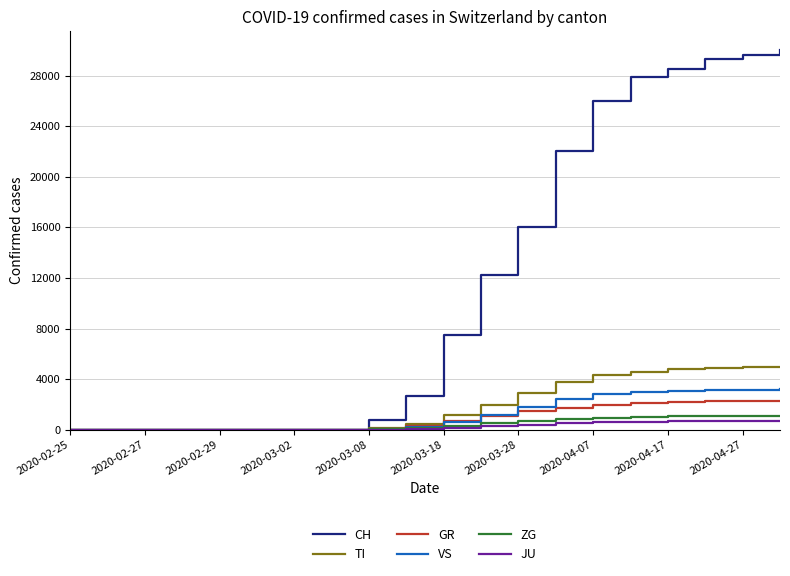

Which series has the largest total across all categories?

CH